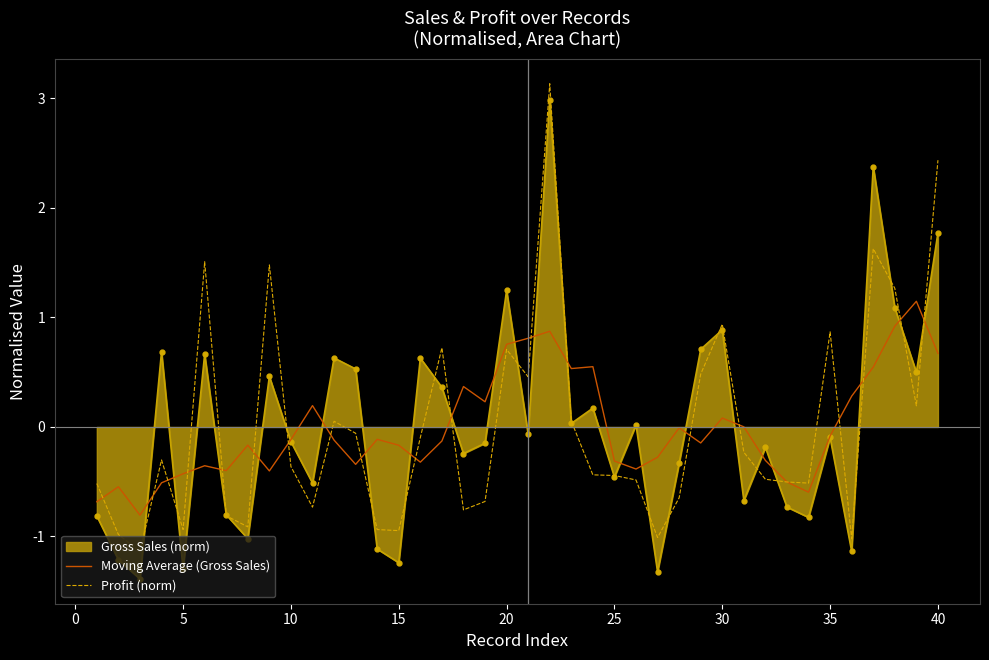

What is the maximum value shown in the chart?

3.1